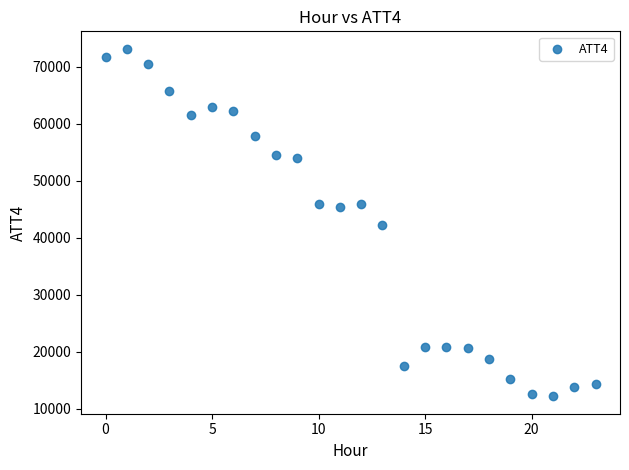

What is the range of Y values (max minus min)?

61000